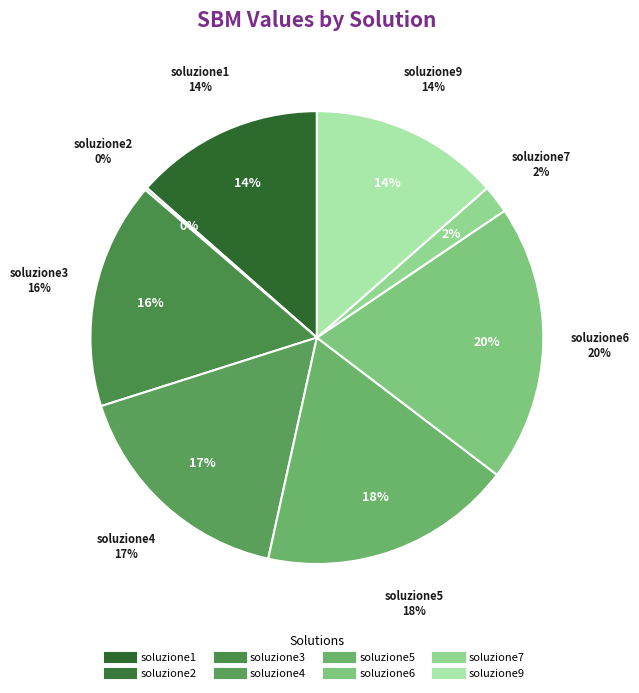

What is the change in value from soluzione2 to soluzione6?

+0.8